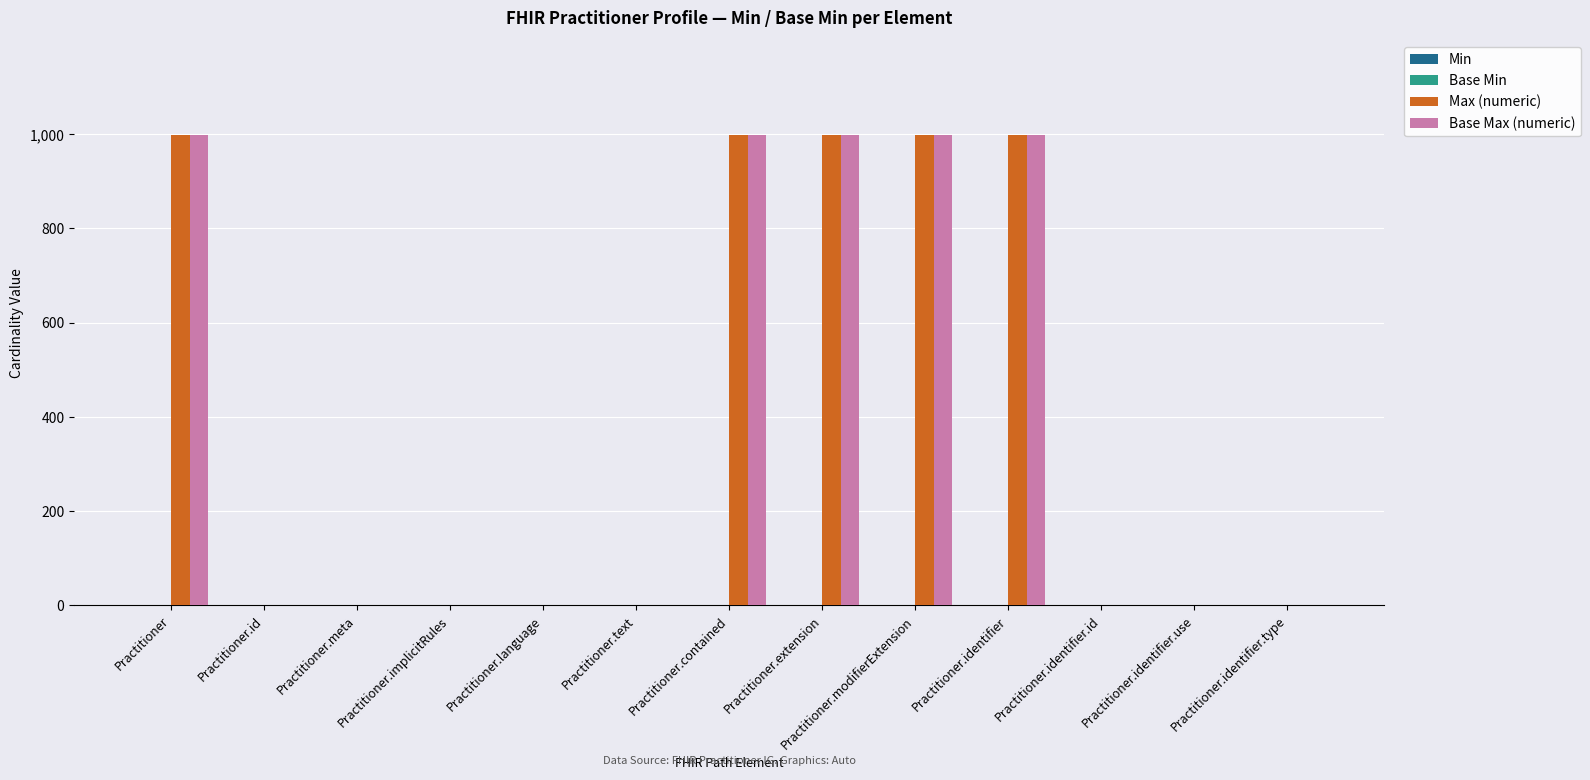

What is the total value across all series at Practitioner?

1998